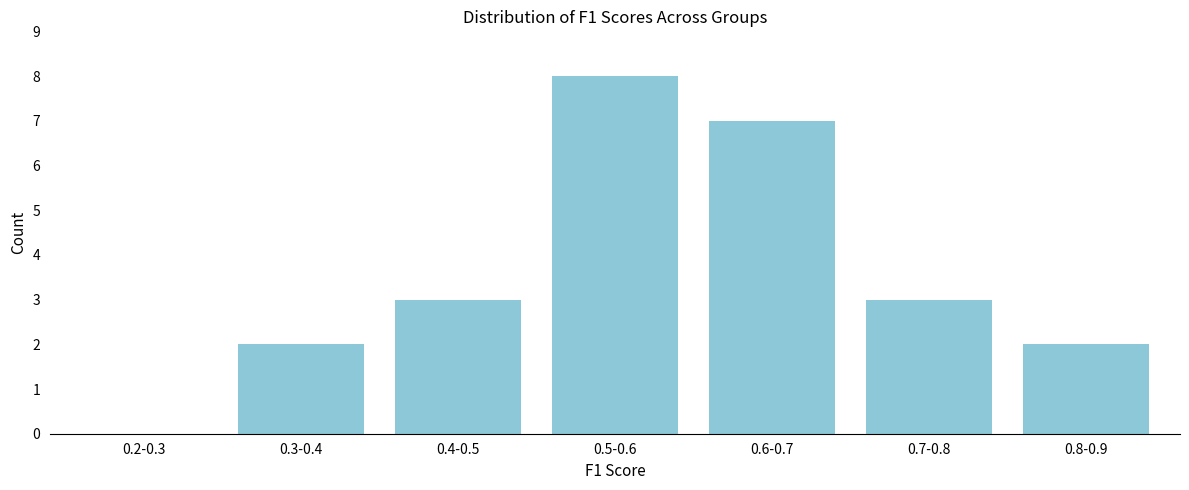

Reading right to left, extract all data points from this chart.

0.8-0.9=2	0.7-0.8=3	0.6-0.7=7	0.5-0.6=8	0.4-0.5=3	0.3-0.4=2	0.2-0.3=0